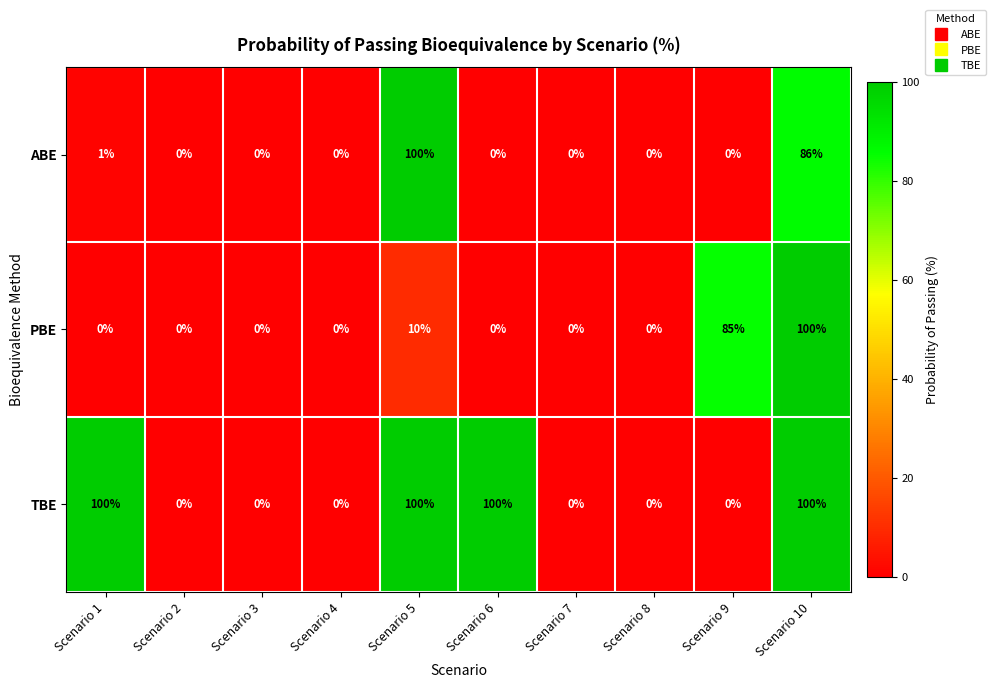

What is the sum of all ABE values?

187